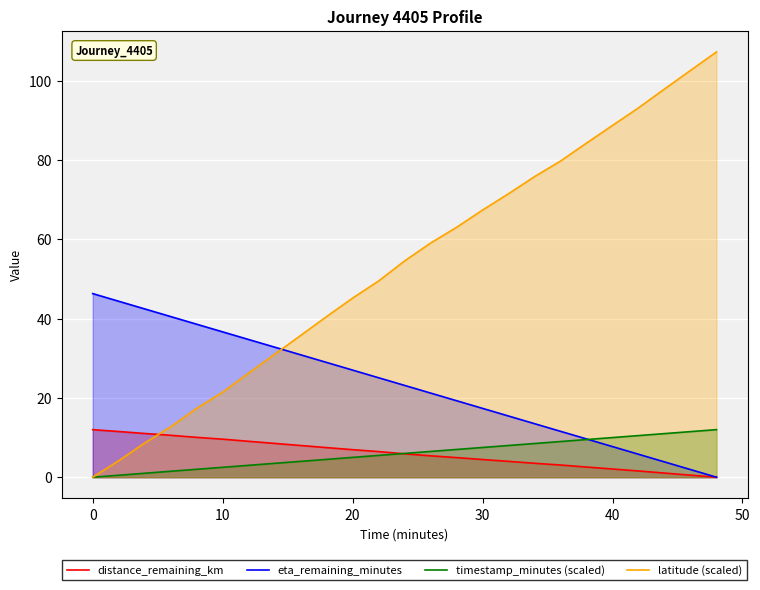

At how many categories does at least one series exceed 106?

1